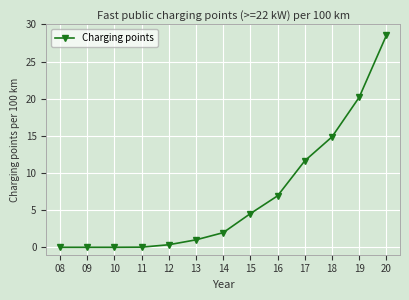

At which category does the chart reach its peak across all series?

20